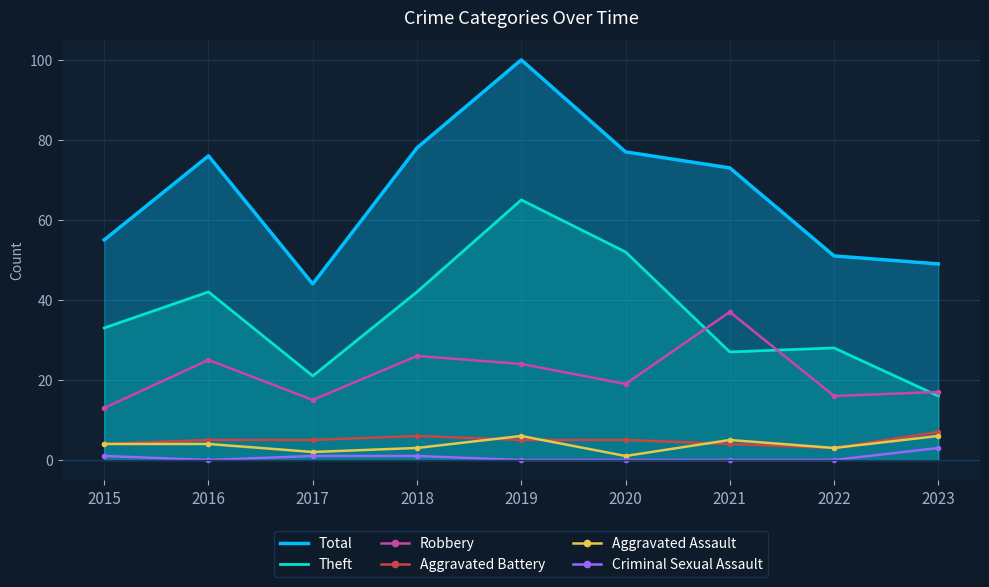

How many data points in Robbery are less than 19?

4